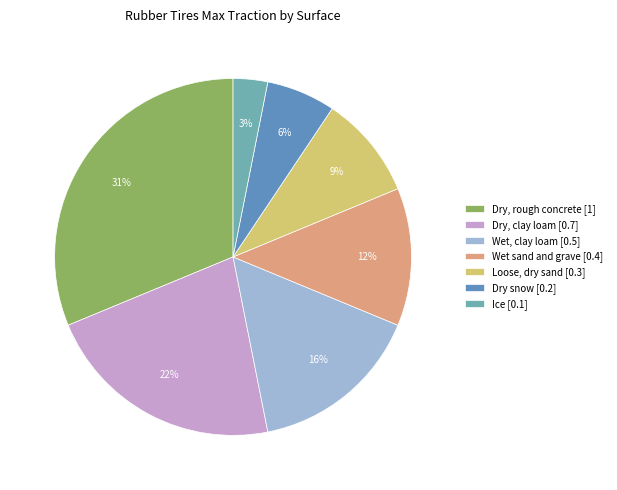

Is Wet sand and grave the majority of the pie?

No